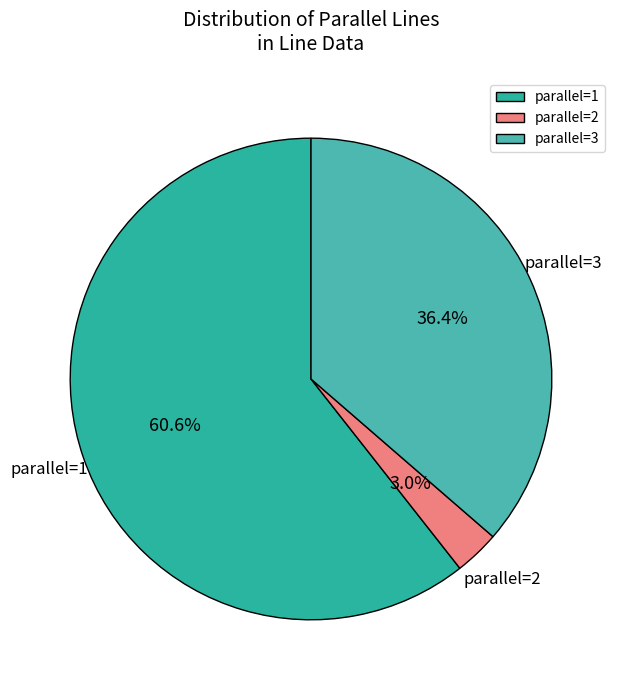

Which slice is the smallest?

parallel=2